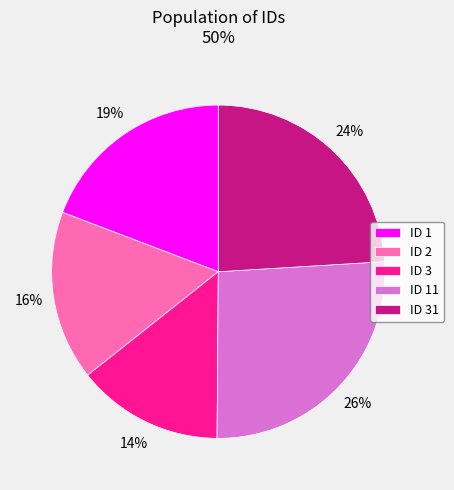

Does ID 31 account for over 50% of the chart?

No